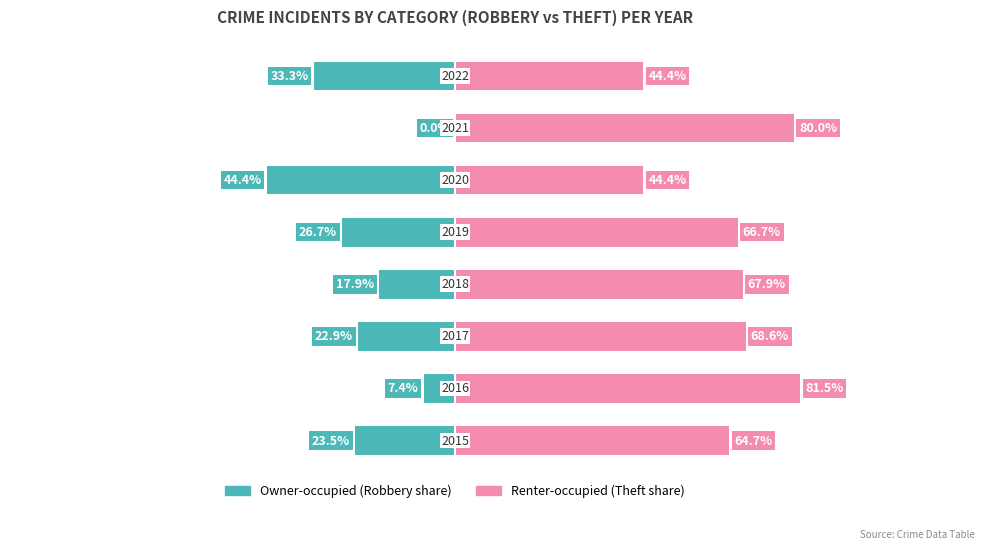

What is the total value across all series at 7?

11.1